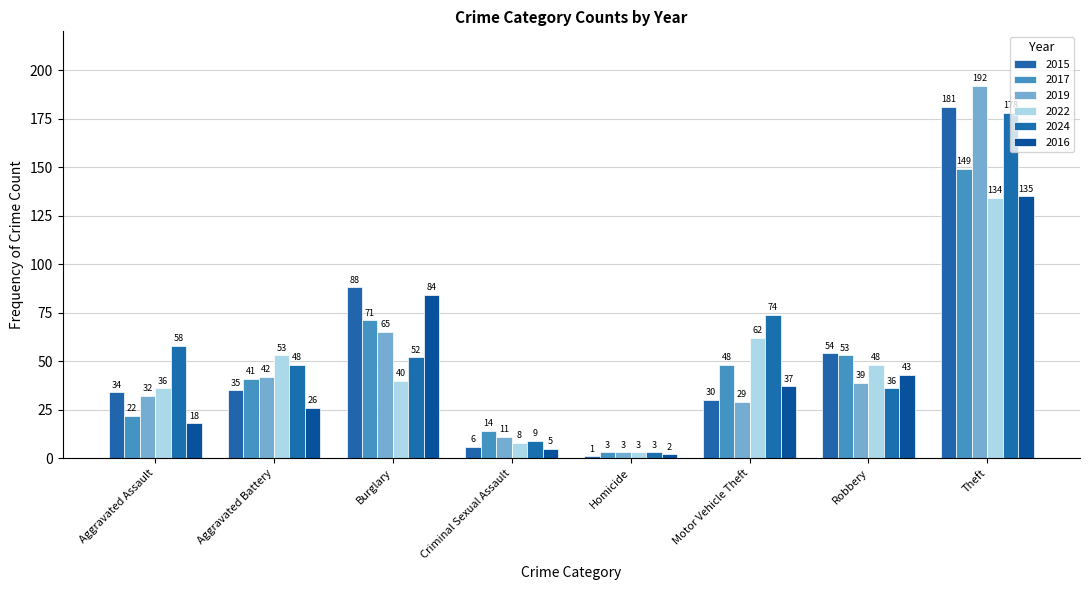

How many bars are there in each group?

6